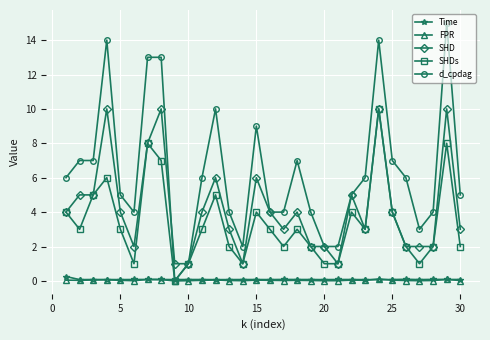

Which series has the widest spread of values?

d_cpdag